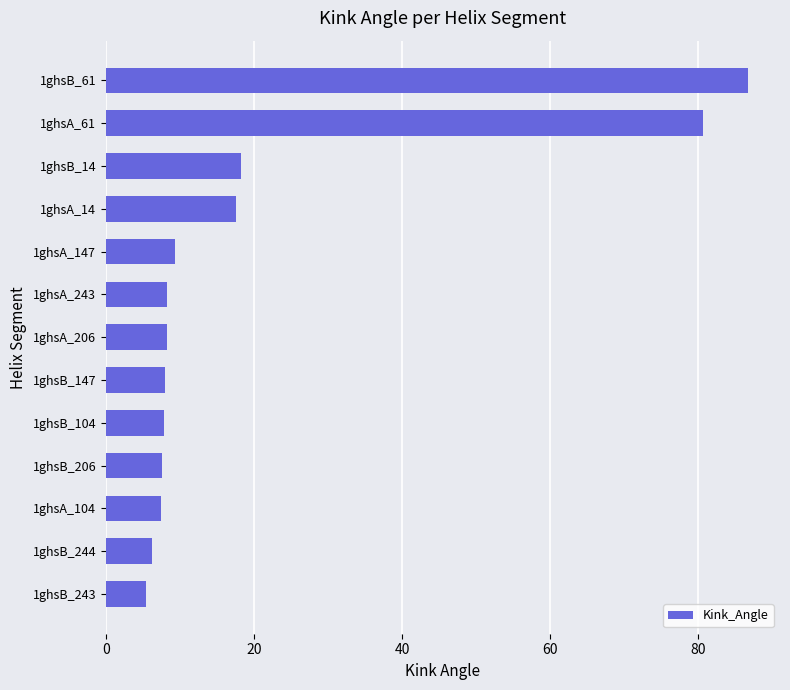

What is the change in value from 1ghsA_206 to 1ghsB_243?

-2.8